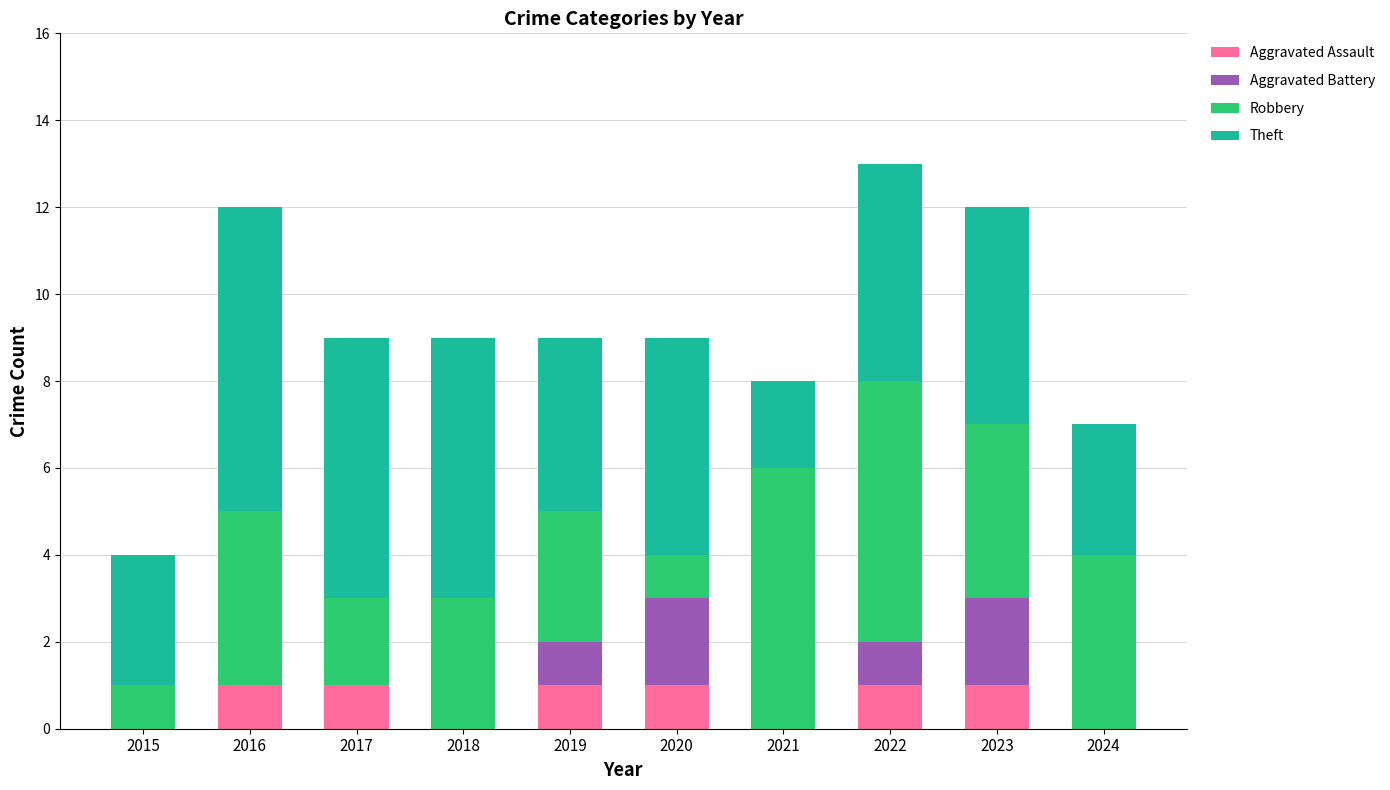

What is the total value across all series at 2021?

8